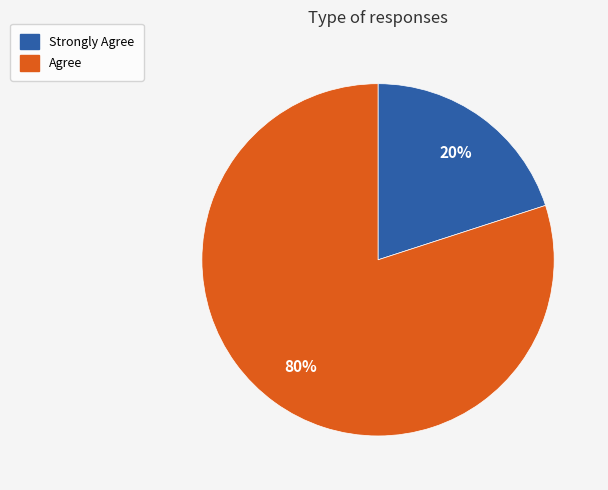

Between Strongly Agree and Agree, which is larger?

Agree